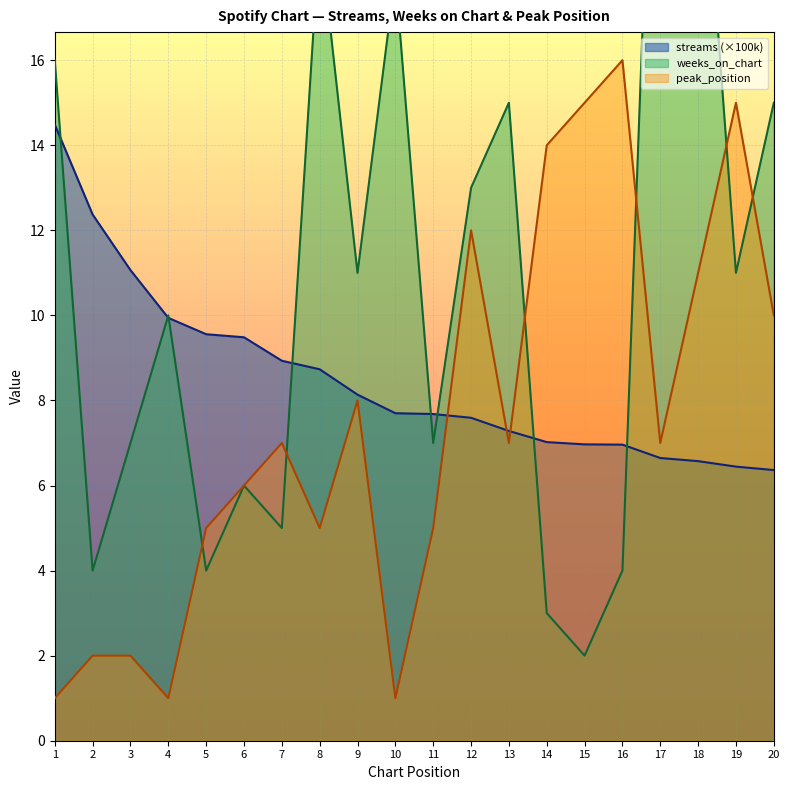

Is it true that weeks_on_chart equals 4.0 at 5?

True